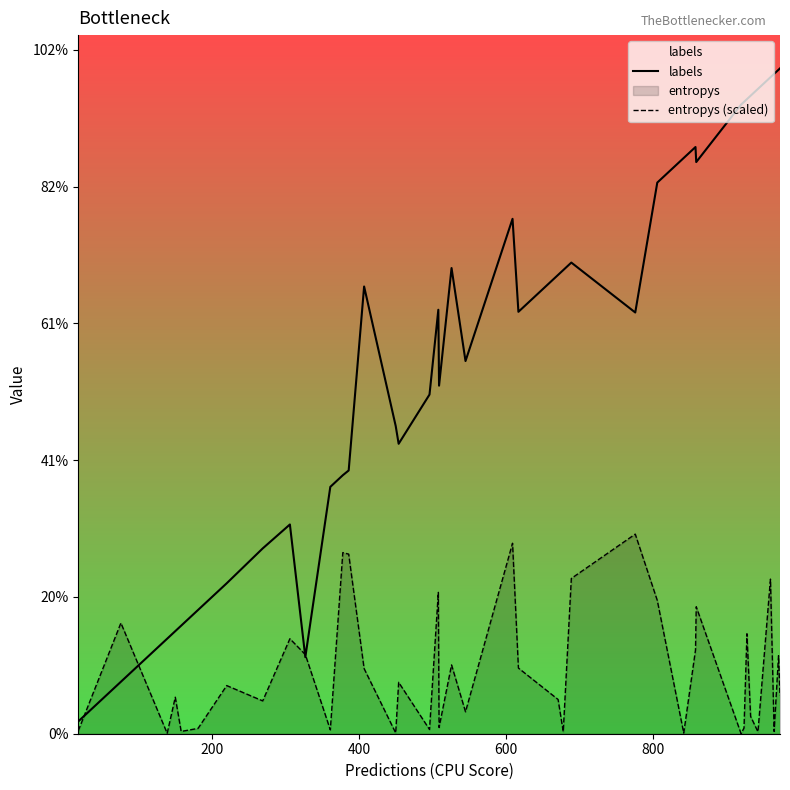

Does the chart display data point markers on the line(s)?

No